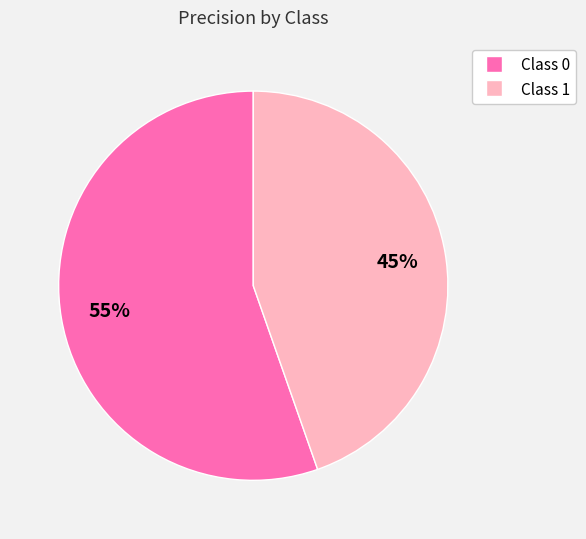

Count the number of slices in the pie.

2